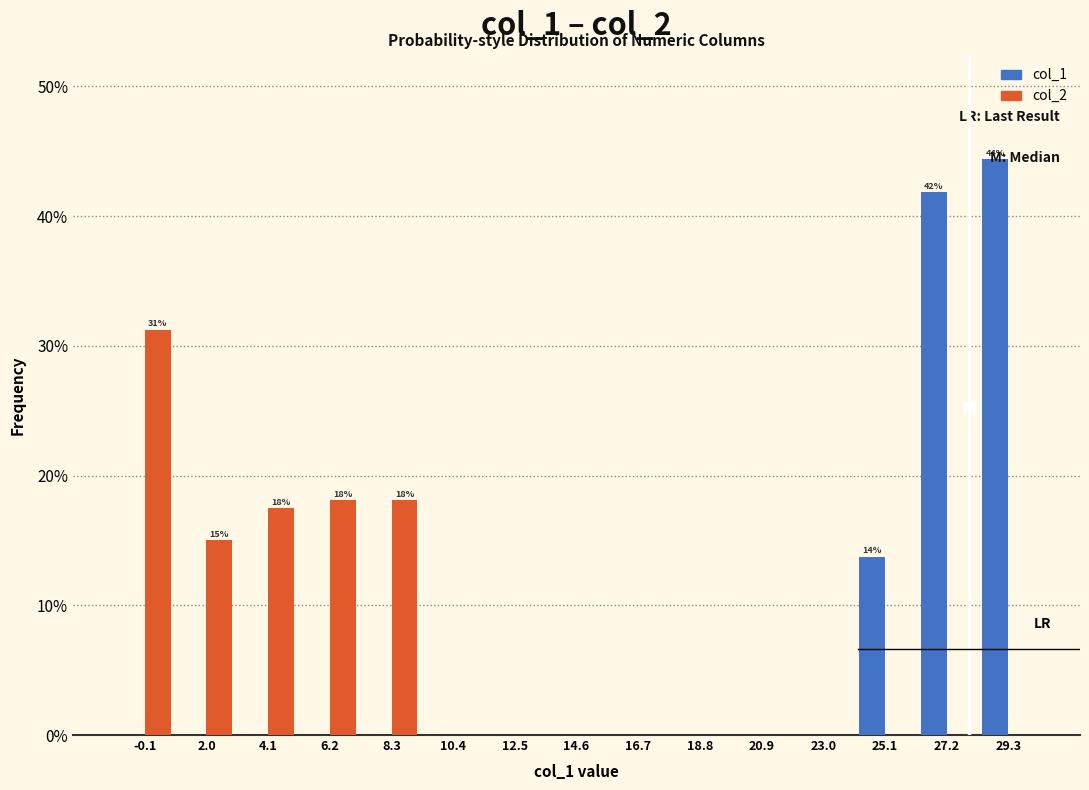

In the col_1 series, which range on the x-axis has the tallest bar?

28.5 to 30.5